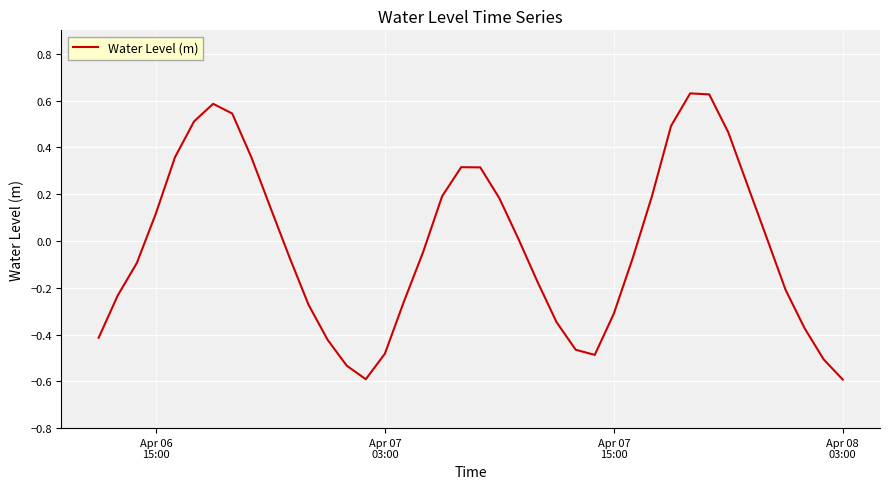

What is the difference between the maximum and minimum values?

1.2